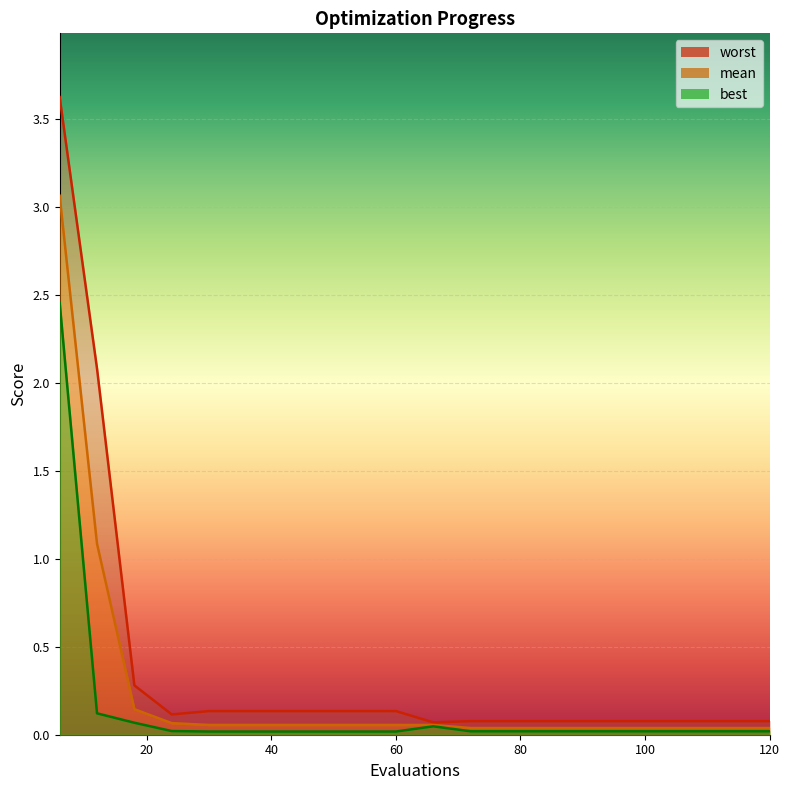

Does the chart display data point markers on the line(s)?

No